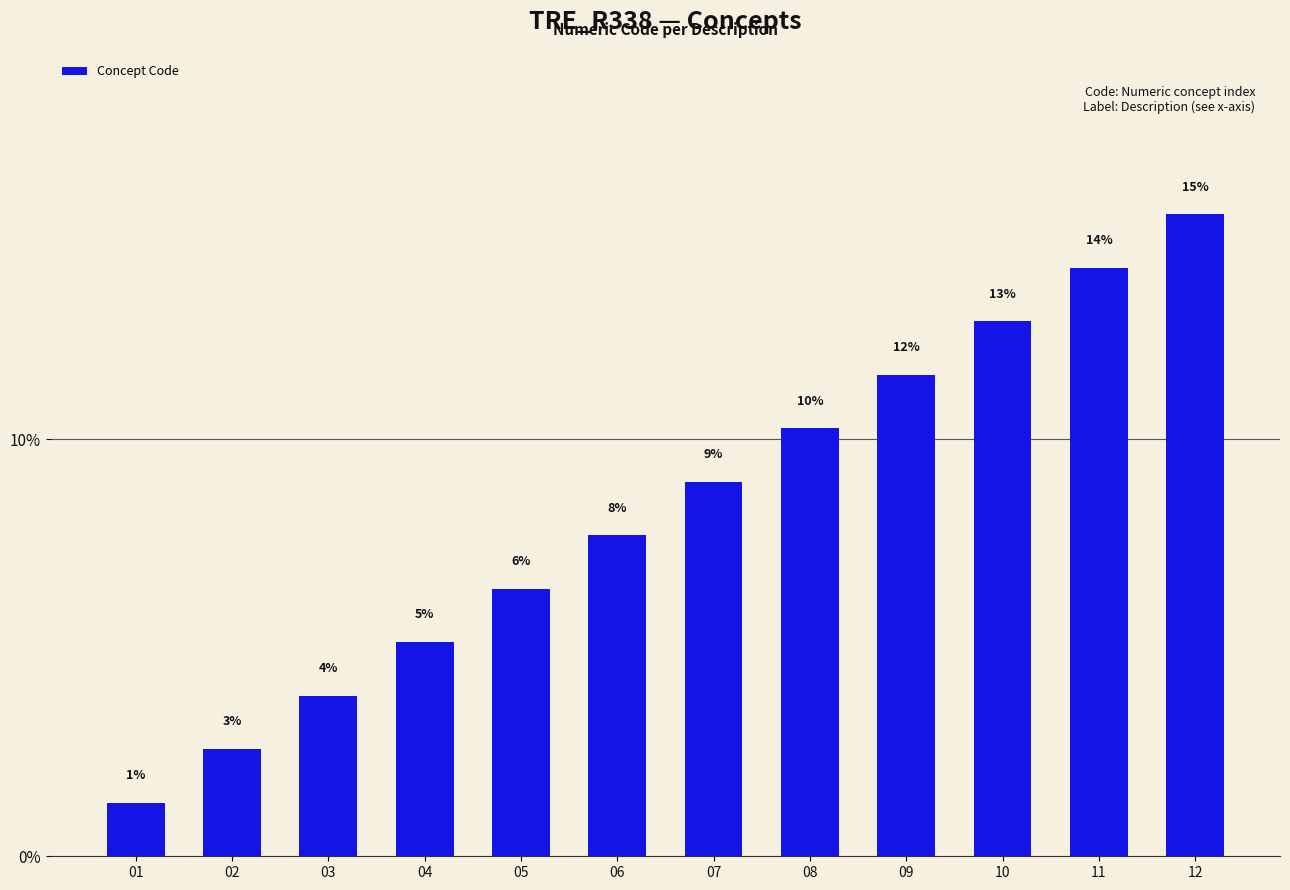

Are the bars horizontal?

No